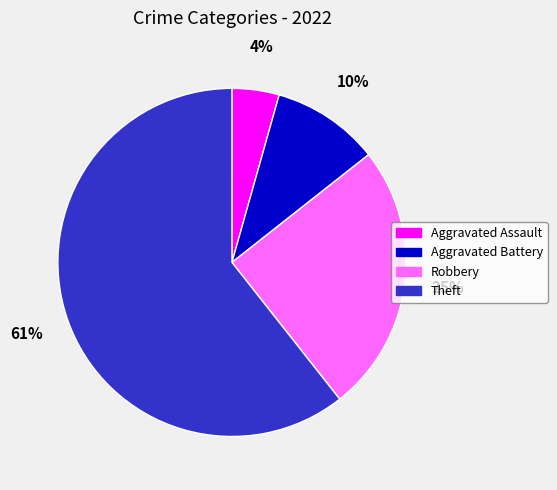

Rank the categories by value from lowest to highest.

Aggravated Assault, Aggravated Battery, Robbery, Theft